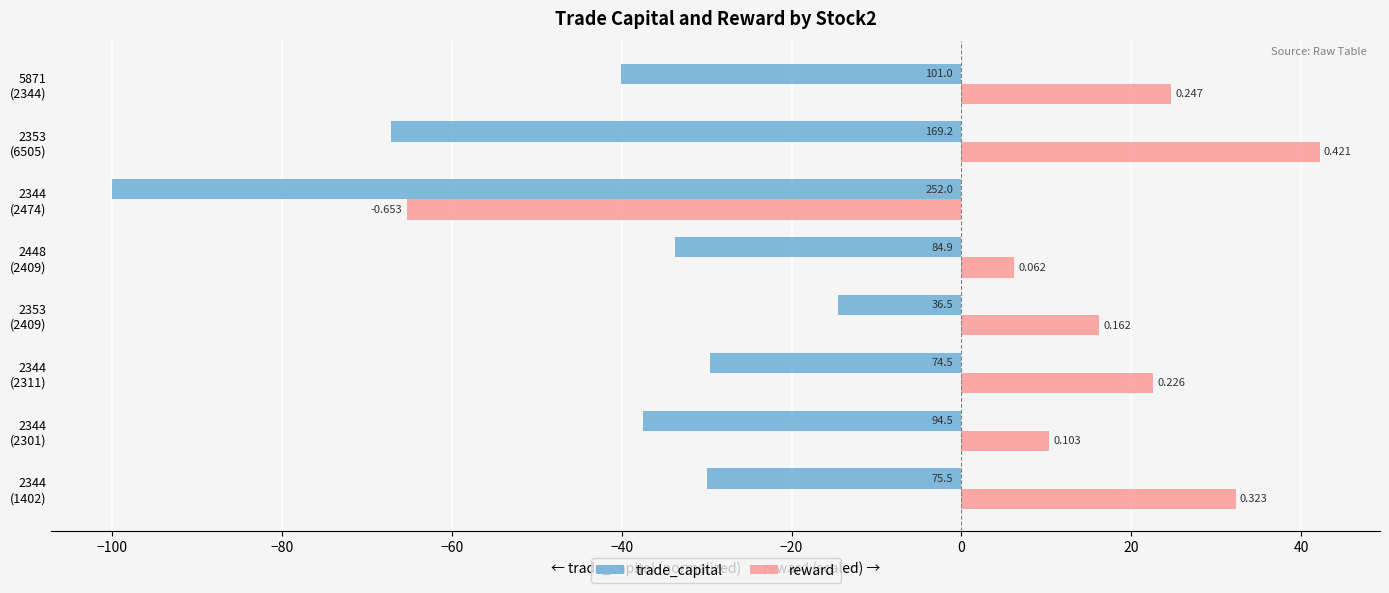

What is the label of the 4th bar from the right?

2448 (2409)